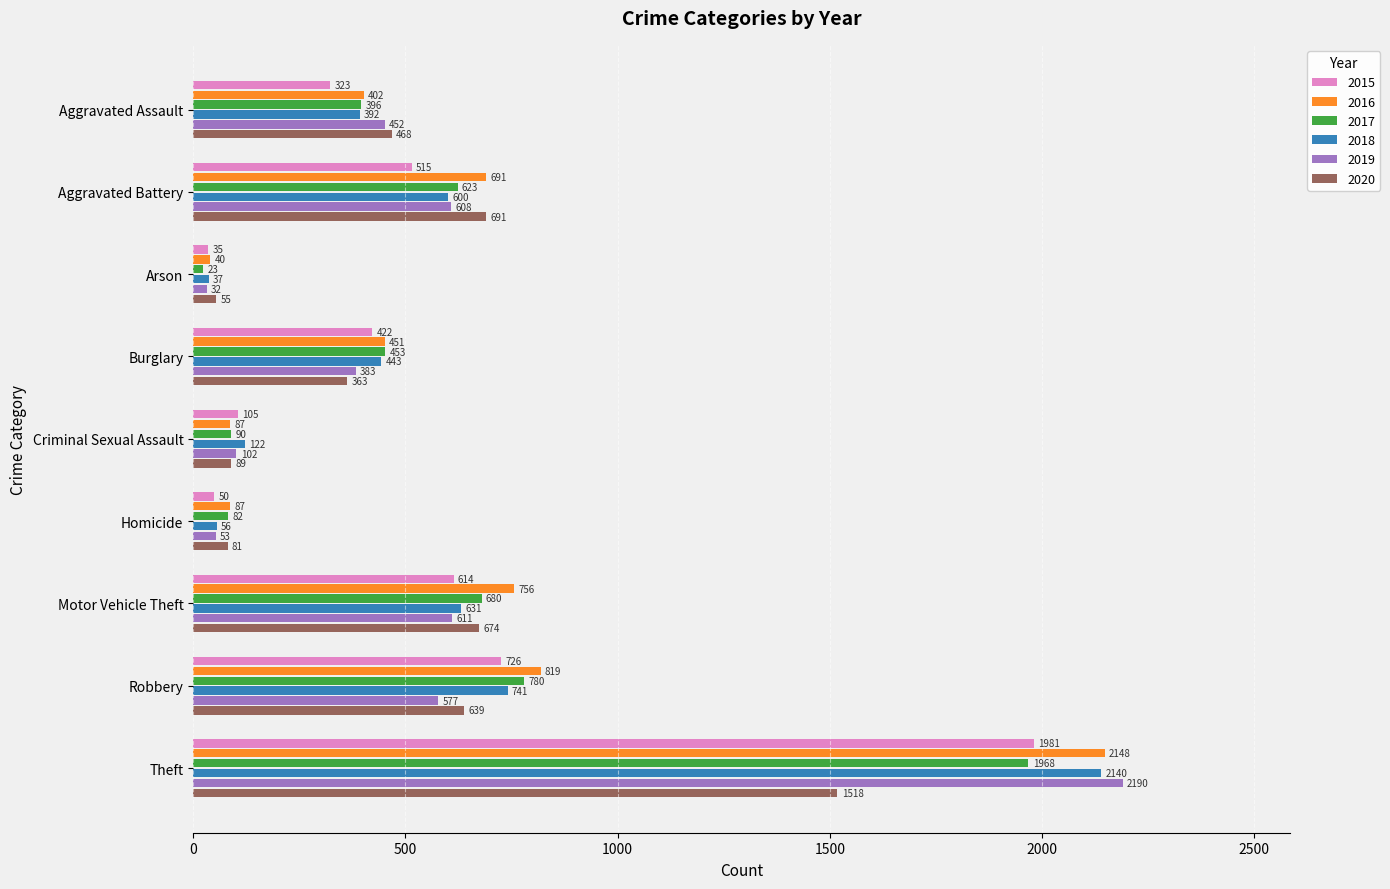

The 2016 series shows 451 at Burglary. True or false?

True